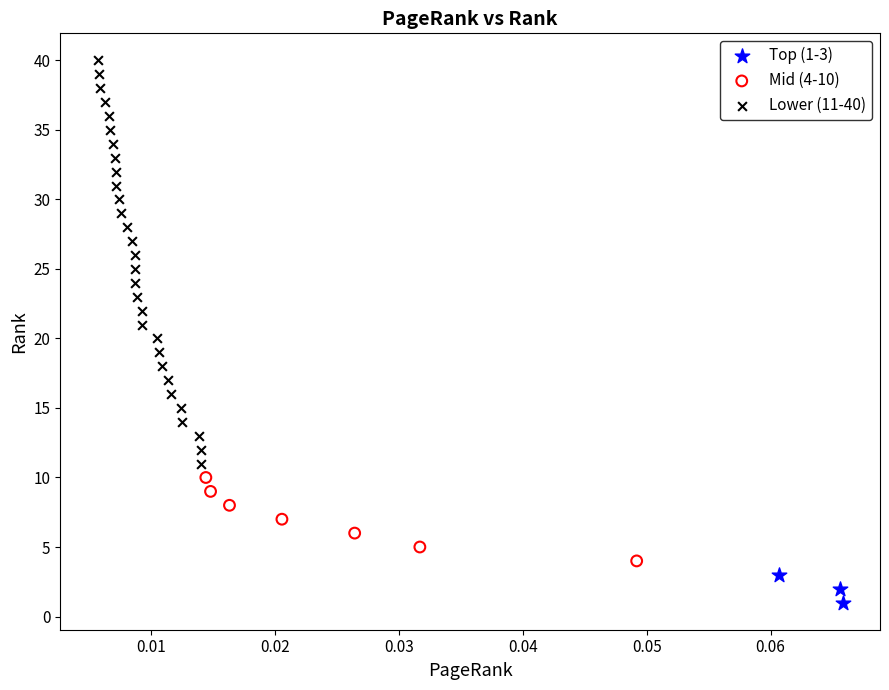

What are all the series names shown in the legend?

Top (1-3), Mid (4-10), Lower (11-40)